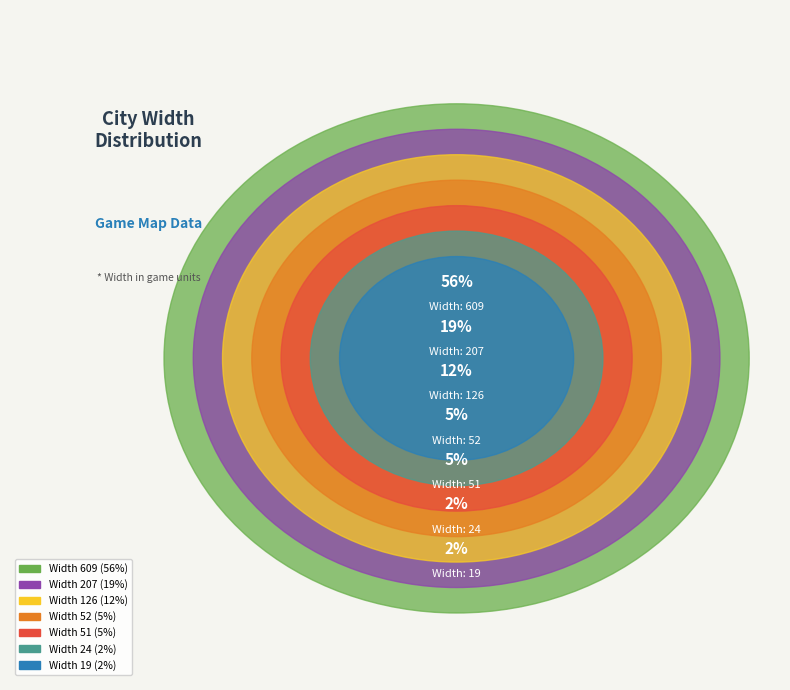

Is the sum of 51 and 19 greater than half?

No